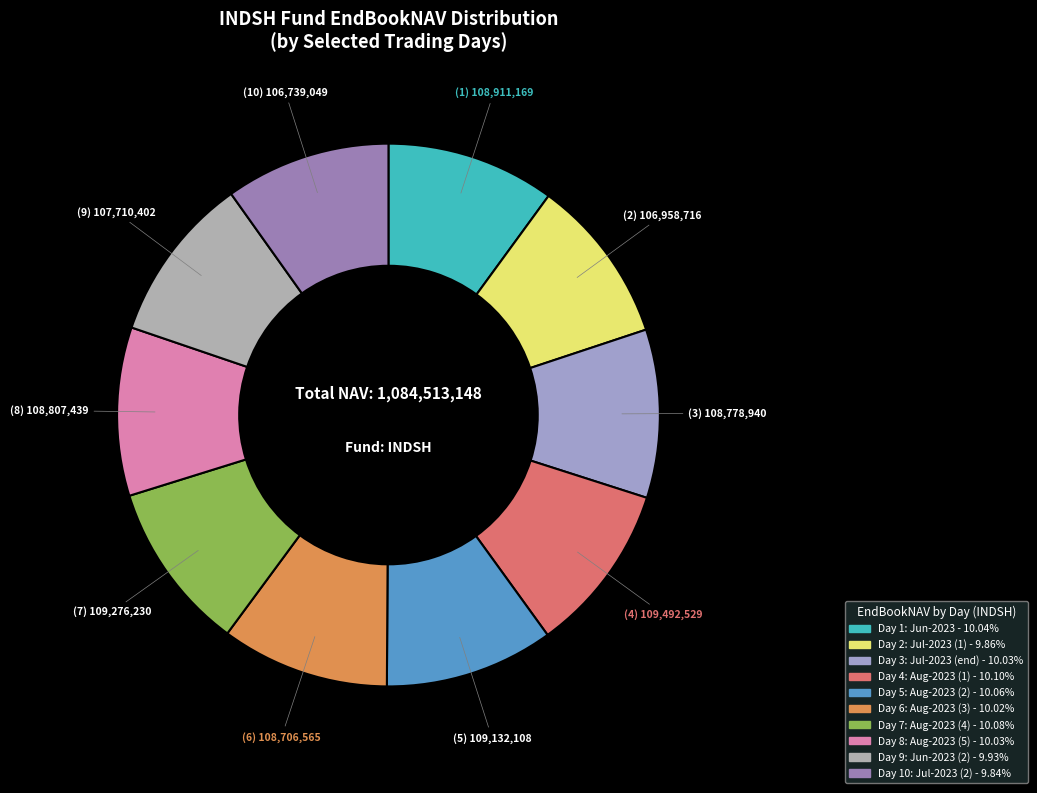

How many segments does this pie chart have?

10